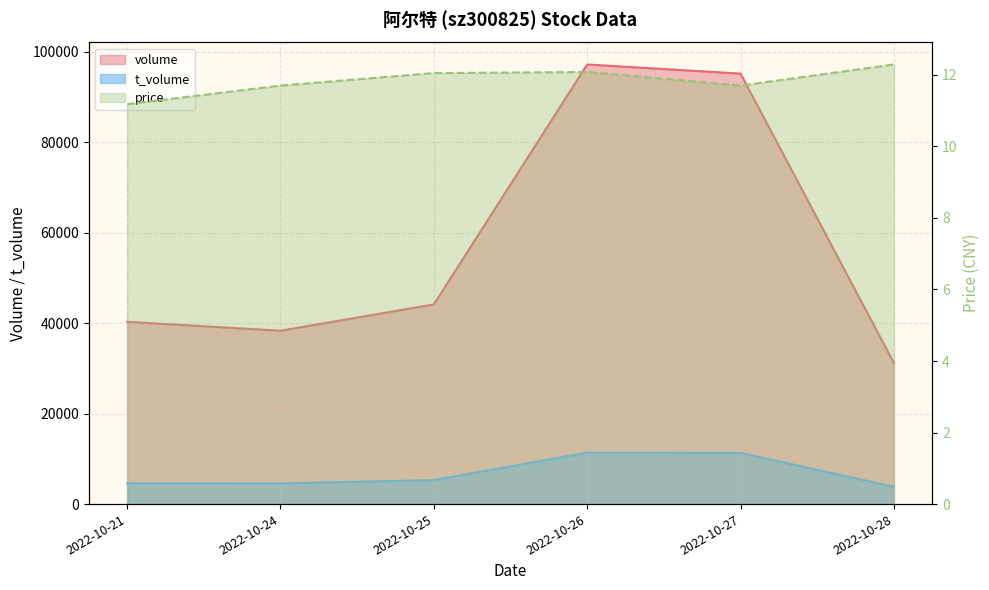

Is the value of volume at 2022-10-26 greater than the value of price at 2022-10-26?

Yes